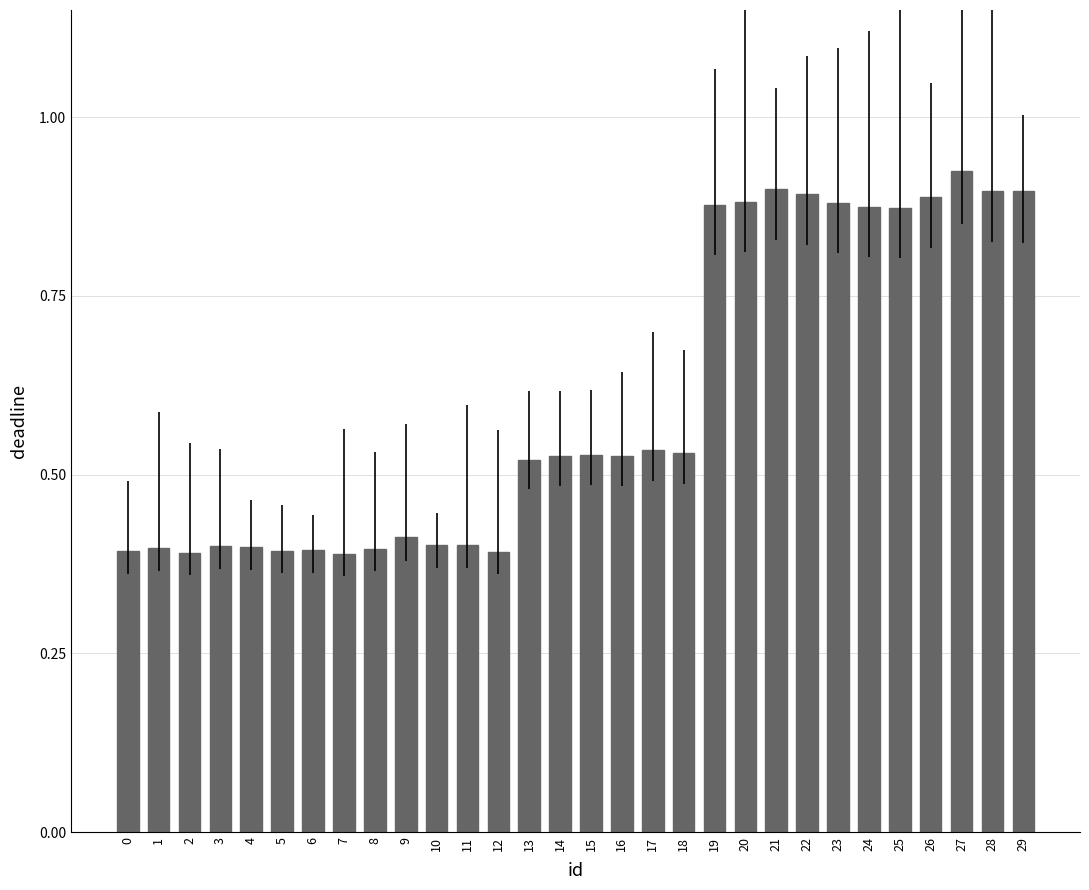

Which label corresponds to the largest value in the chart?

27